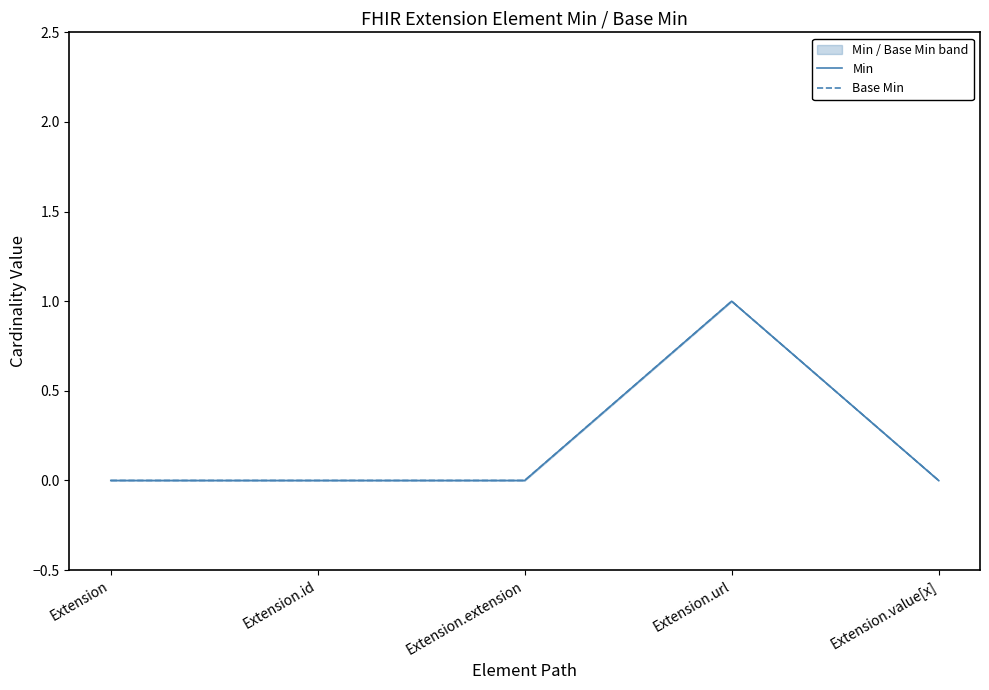

True or false: Base Min has more than 0 points higher than both neighbors.

True